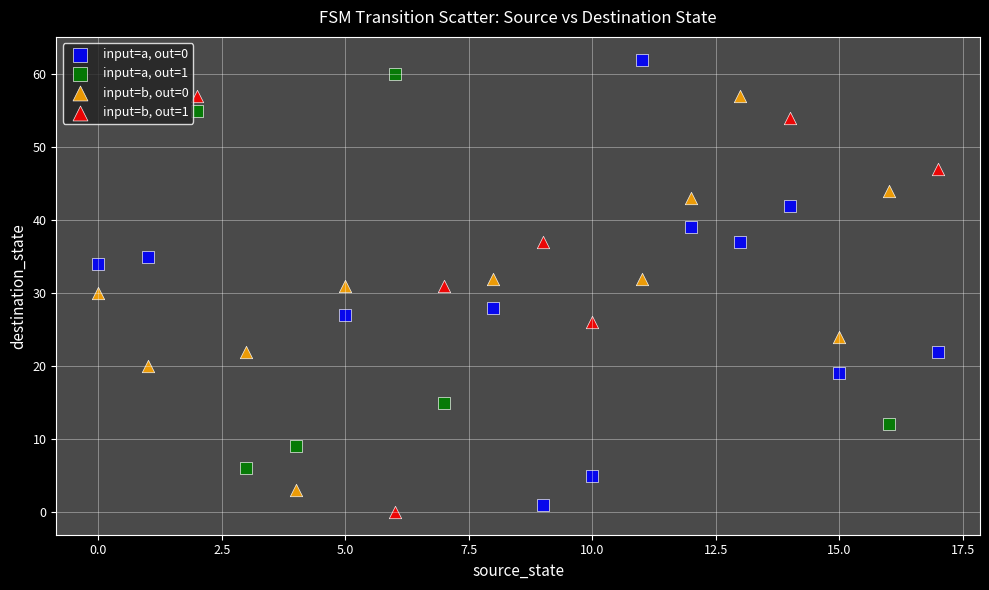

Which series reaches the minimum Y coordinate?

input=b, out=1